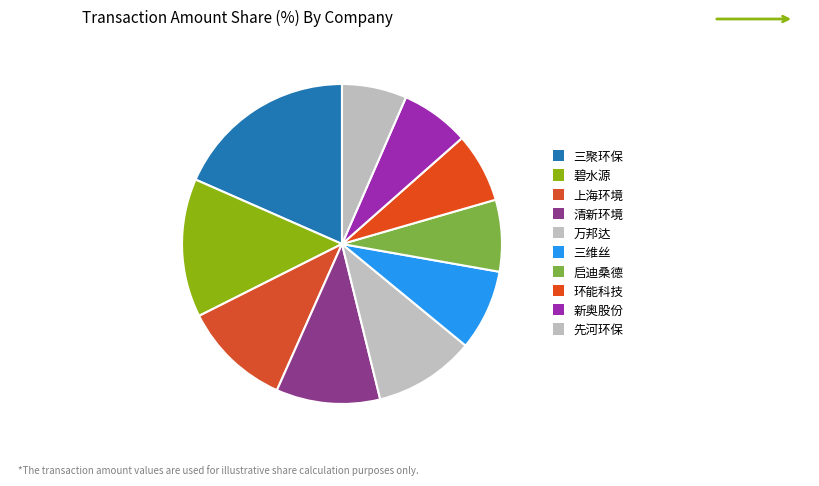

Between 新奥股份 and 三聚环保, which is larger?

三聚环保